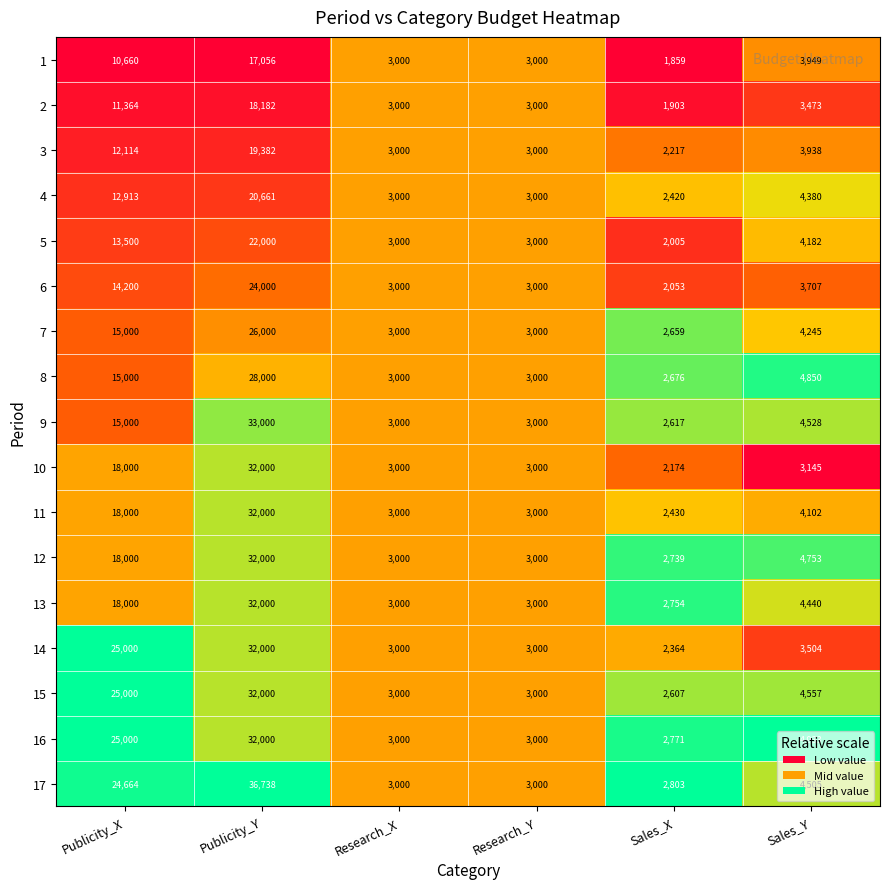

Rank the series at Sales_Y from lowest to highest value.

10, 2, 14, 6, 3, 1, 11, 5, 7, 4, 13, 17, 9, 15, 12, 8, 16